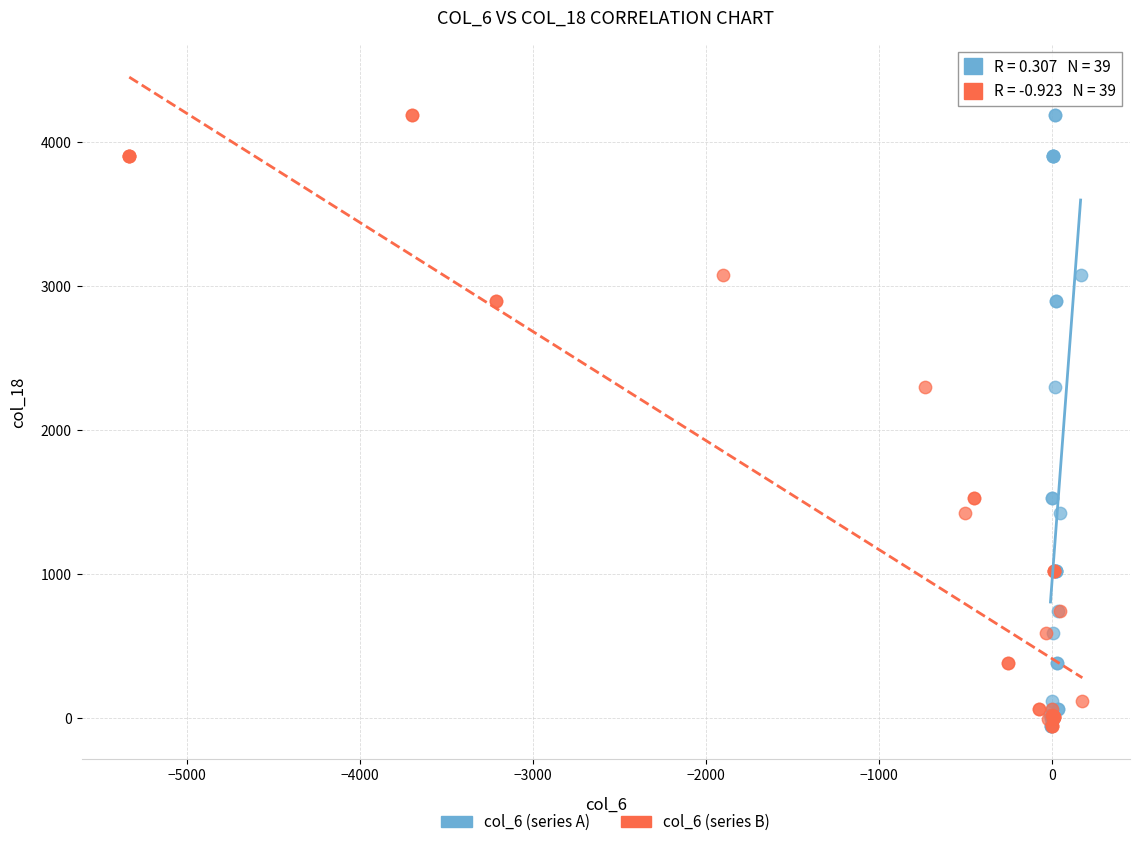

What are all the series names shown in the legend?

col_6 (series A), col_6 (series B)